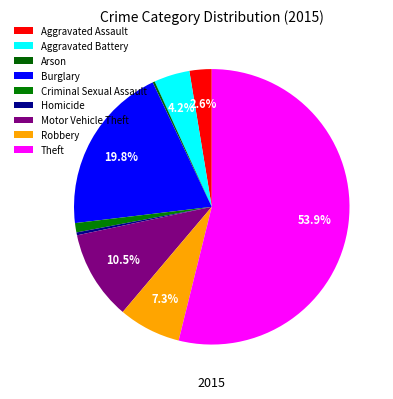

Rank the categories by value from lowest to highest.

Arson, Homicide, Criminal Sexual Assault, Aggravated Assault, Aggravated Battery, Robbery, Motor Vehicle Theft, Burglary, Theft